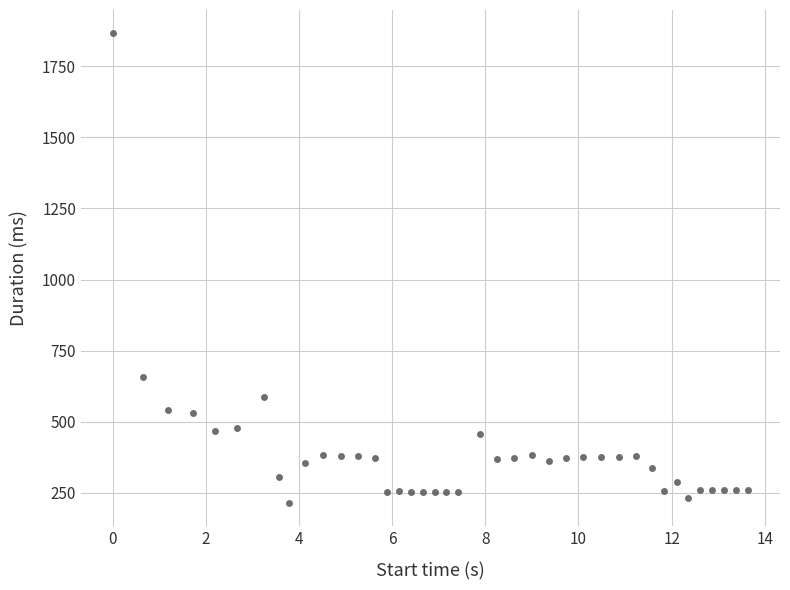

What Y value in the scatter plot is closest to 1040?

656